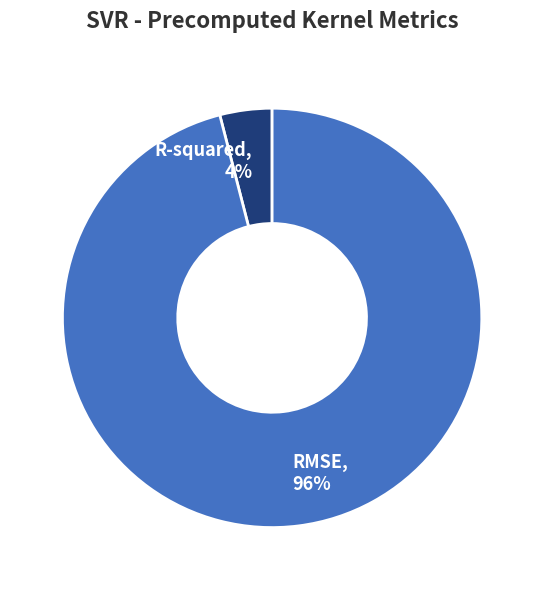

True or false: RMSE accounts for 96% of the total.

True